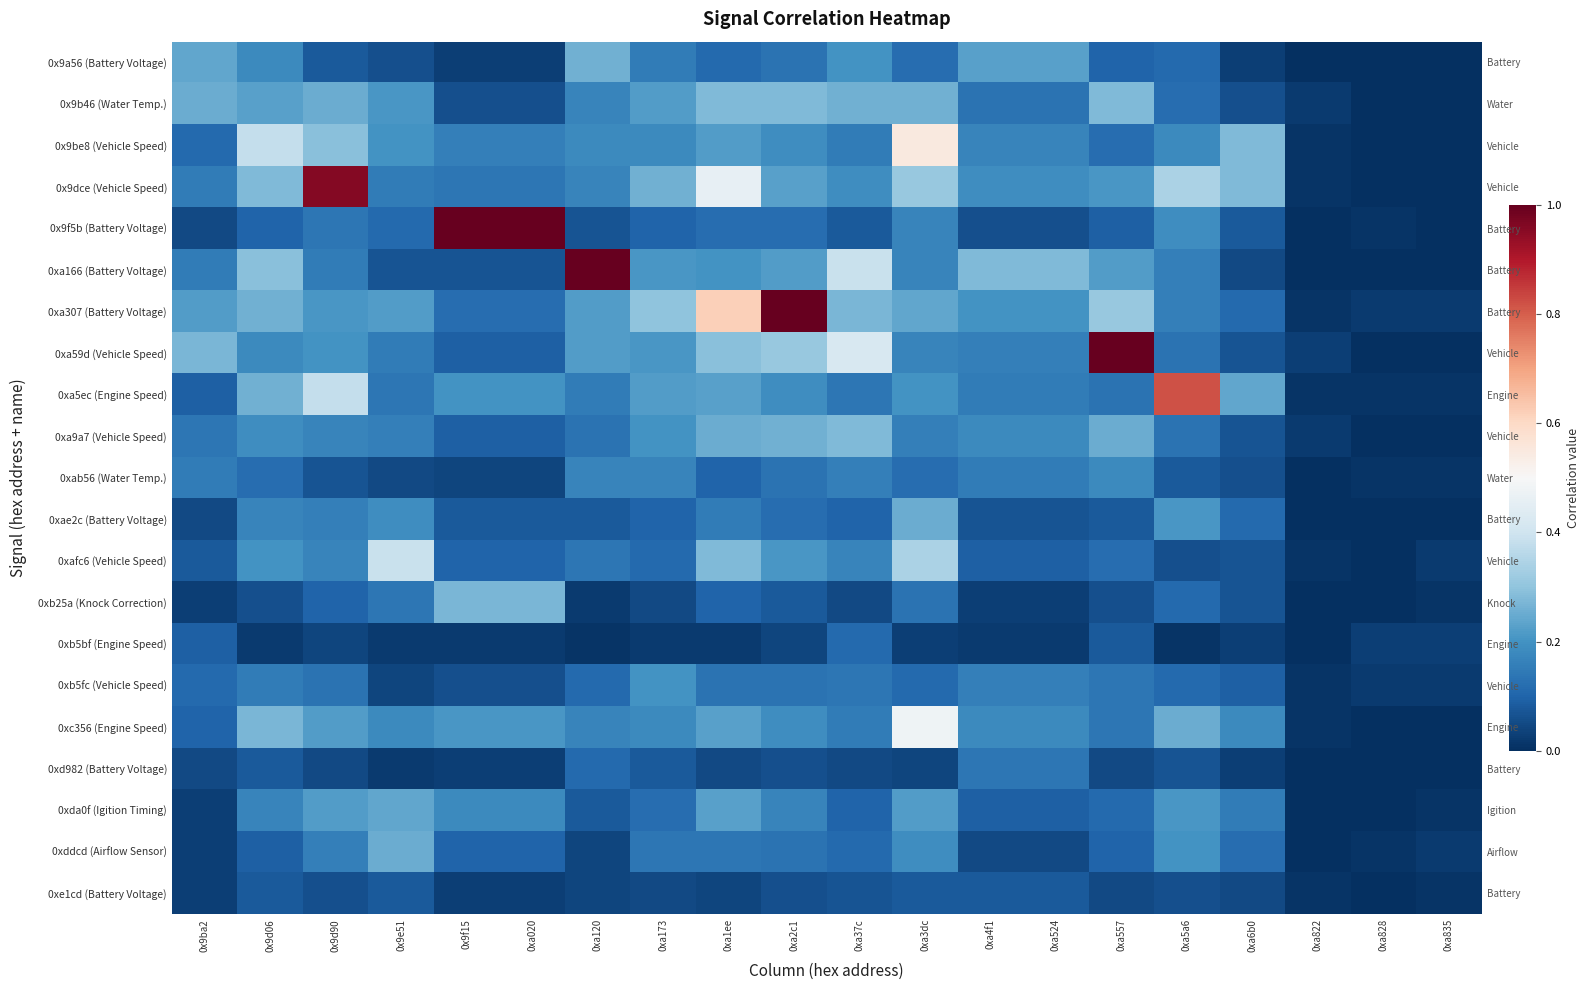

Where is 0xddcd (Airflow Sensor) nearest to the value 0?

0xa822